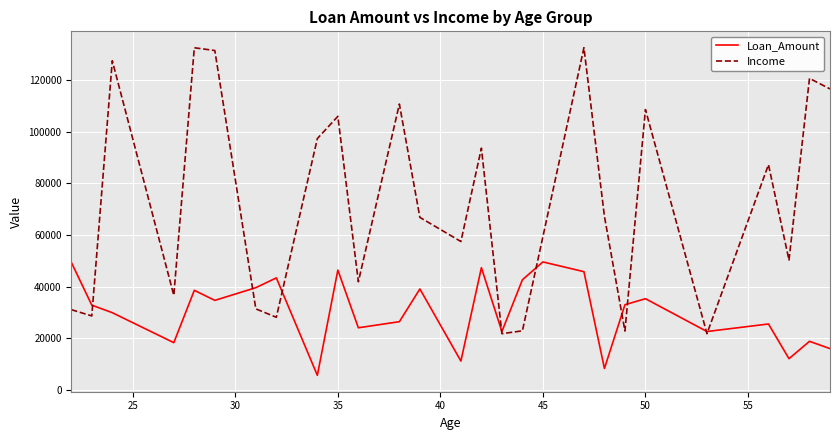

List the series in order of their peak value, highest first.

Income, Loan_Amount